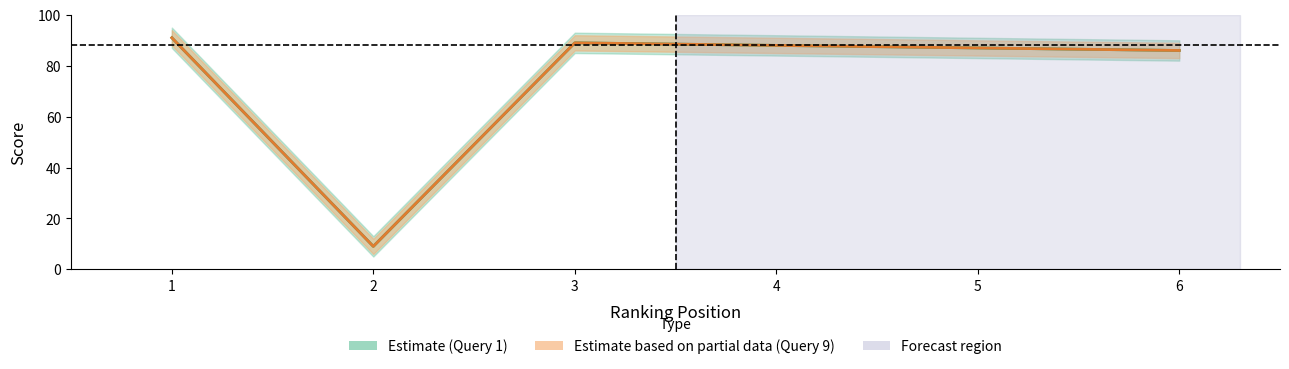

True or false: Query 9 (Partial Estimate) and Query 1 (Estimate) cross at least once.

False